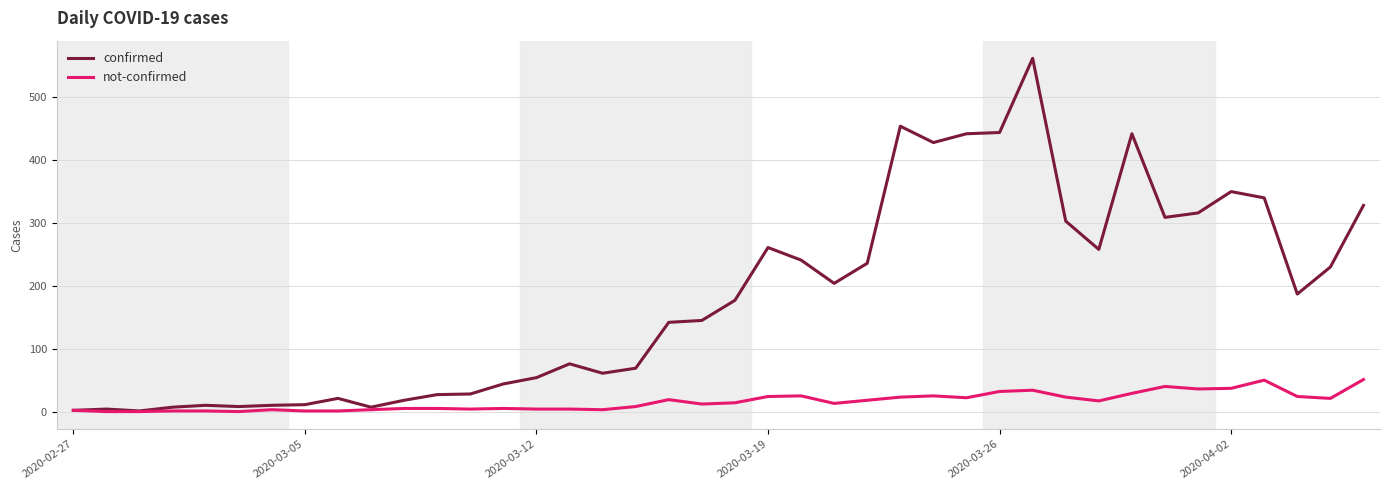

What is the greatest value displayed?

562